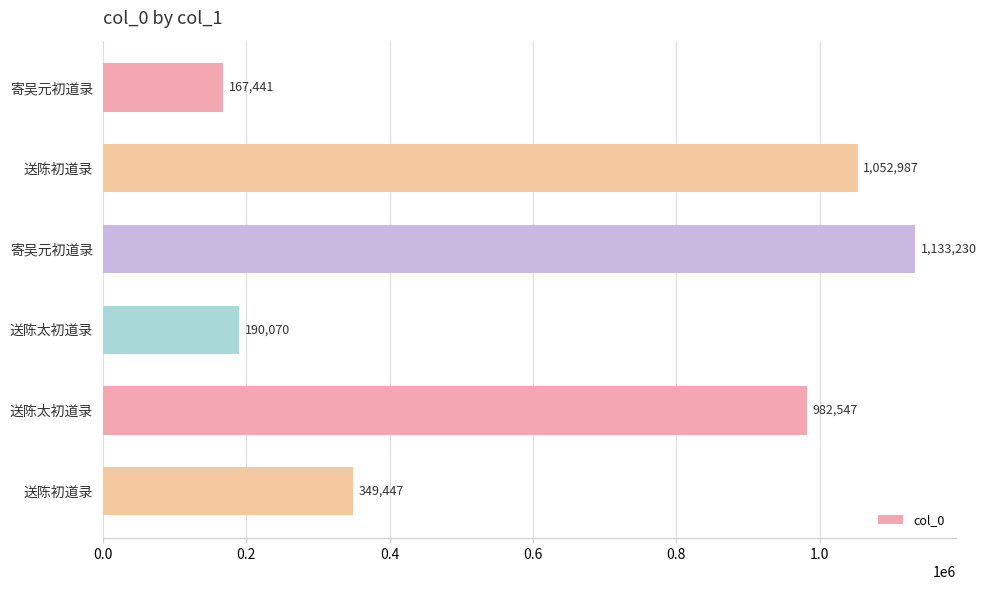

What is the sum of the values at 送陈初道录 and 送陈太初道录?

1331994